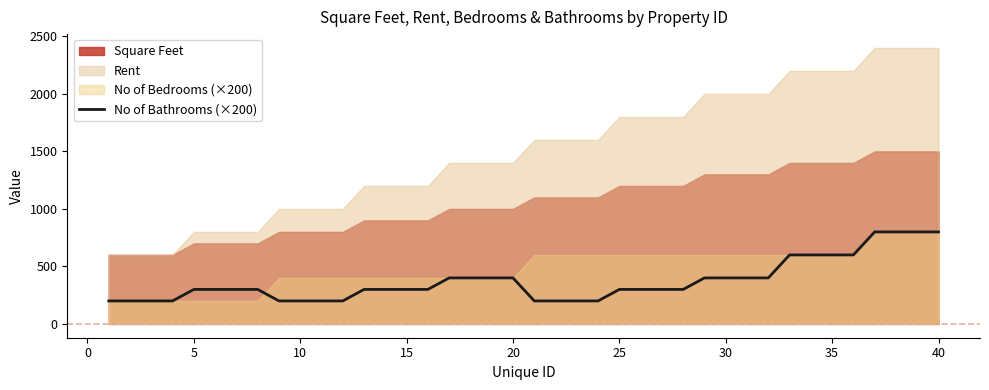

How many values are between 200 and 400?

32